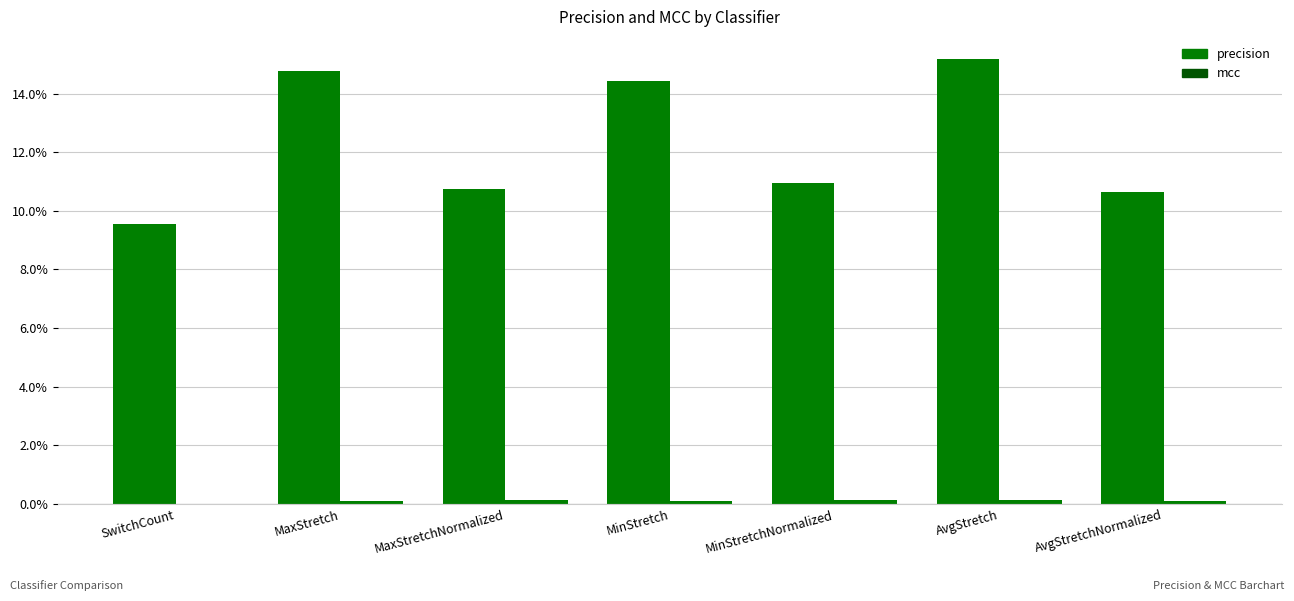

Which series has the widest spread of values?

precision